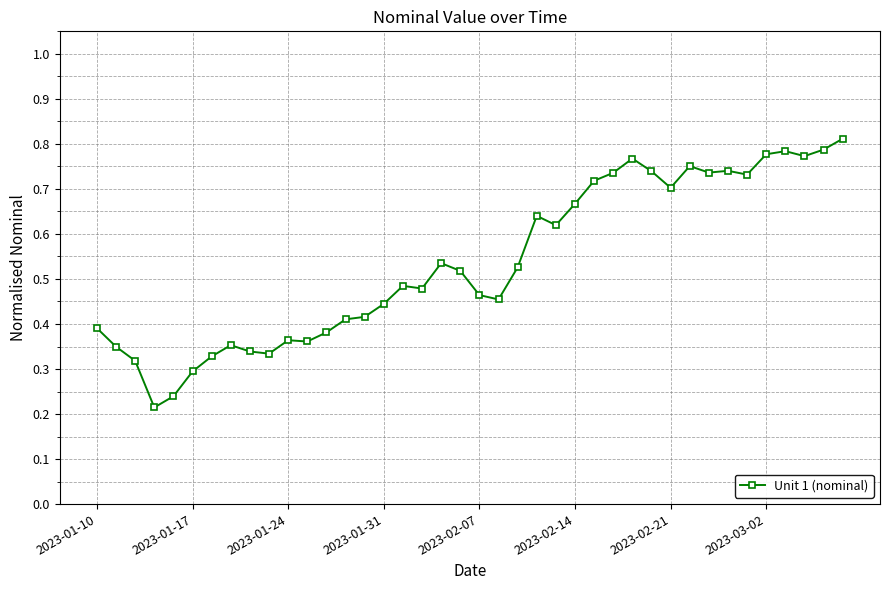

How many values are between 0 and 1?

40